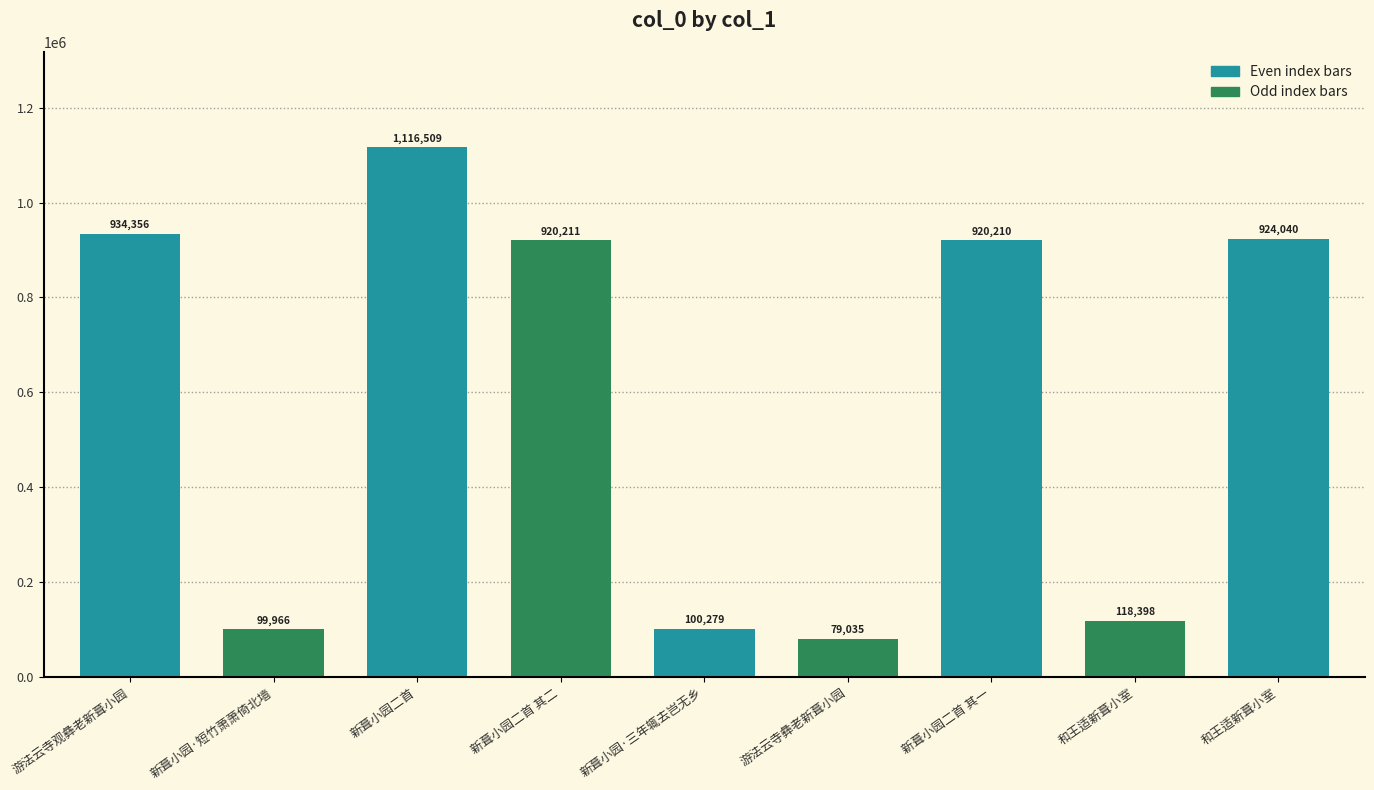

How many data points are less than 920210?

4